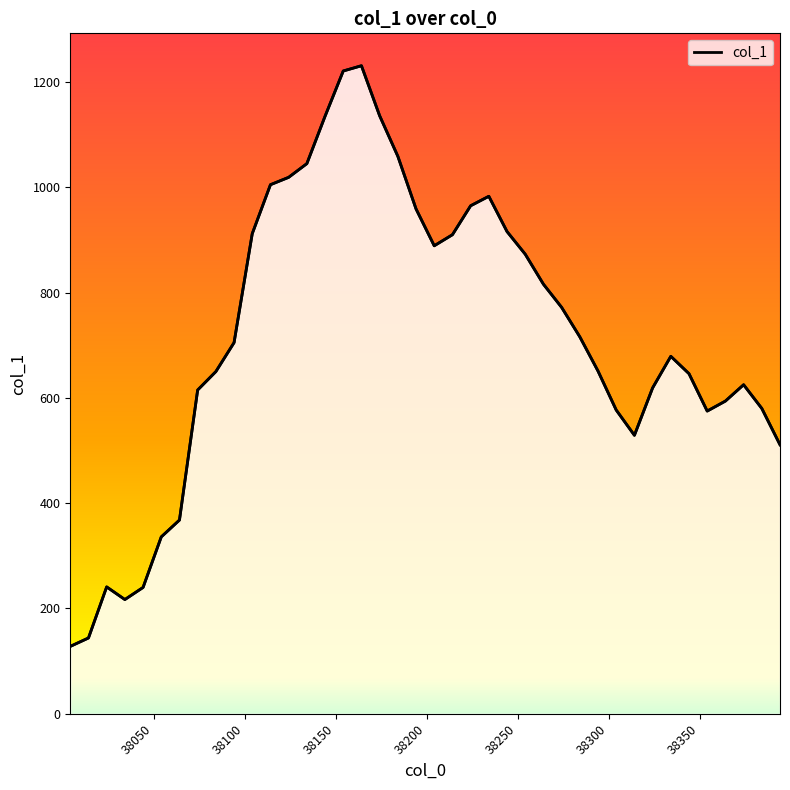

What is the sum of the values at 38364 and 38344?

1240